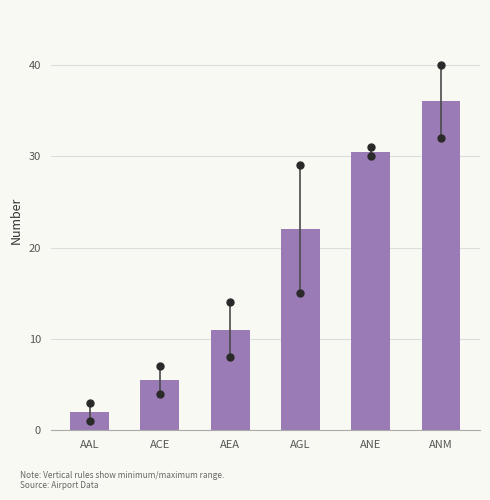

Reading right to left, list all the values displayed in this chart.

36.0	30.5	22.0	11.0	5.5	2.0